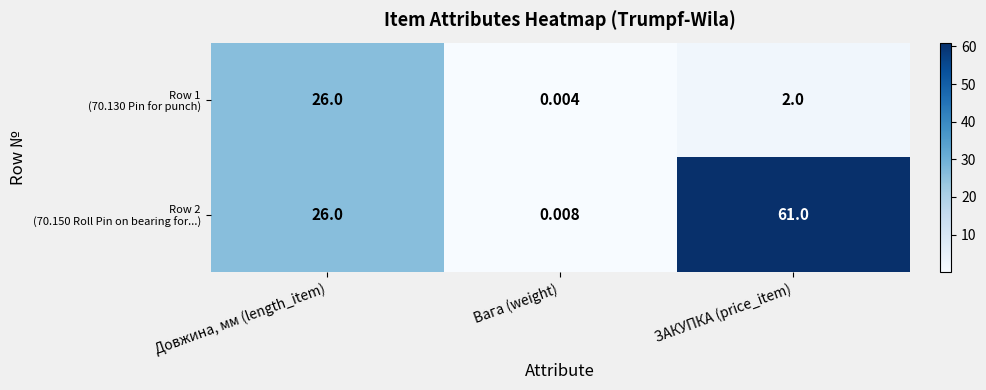

At which category does the chart reach its minimum across all series?

Вага (weight)